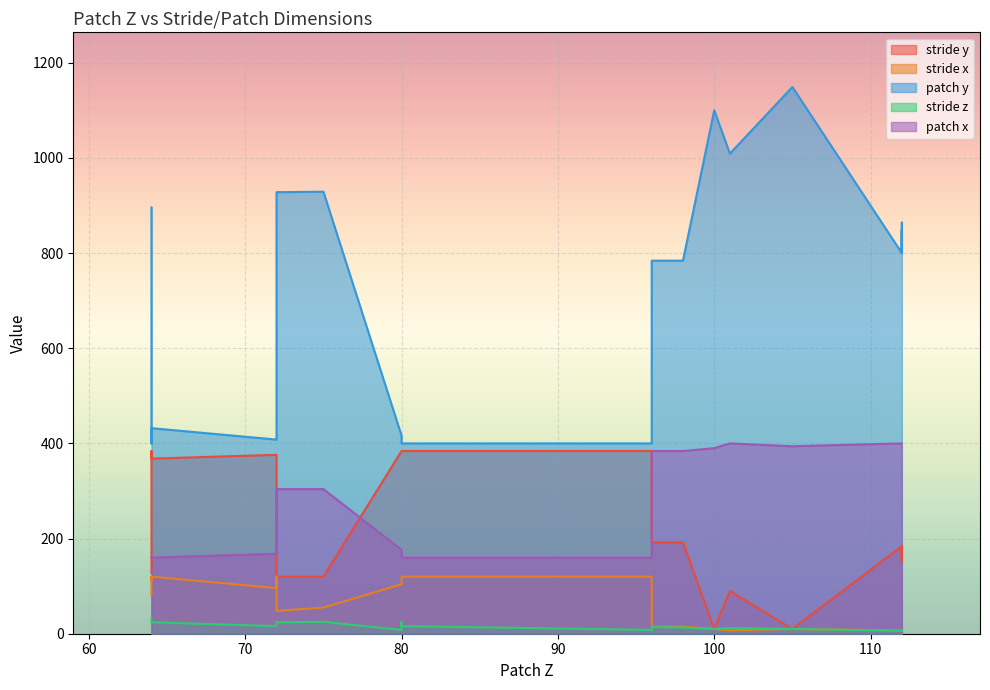

What are all the series names shown in the legend?

stride y, stride x, patch y, stride z, patch x